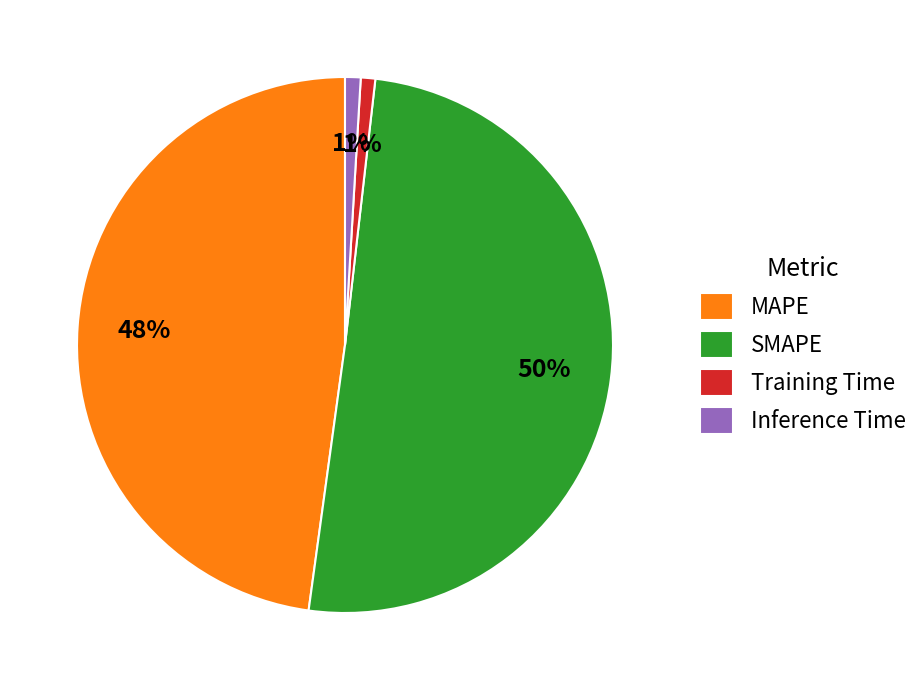

What percentage is the Training Time slice, to the nearest percent?

1%